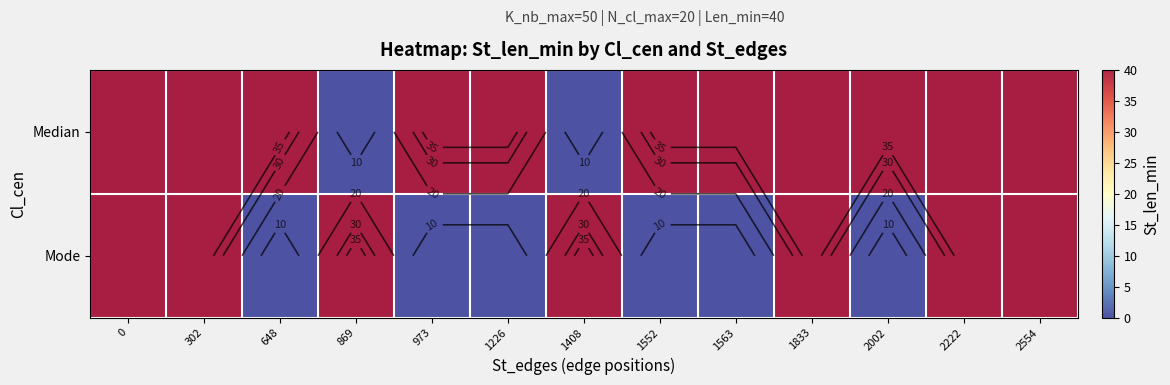

What is the difference between the second highest and minimum values in the Median series?

40